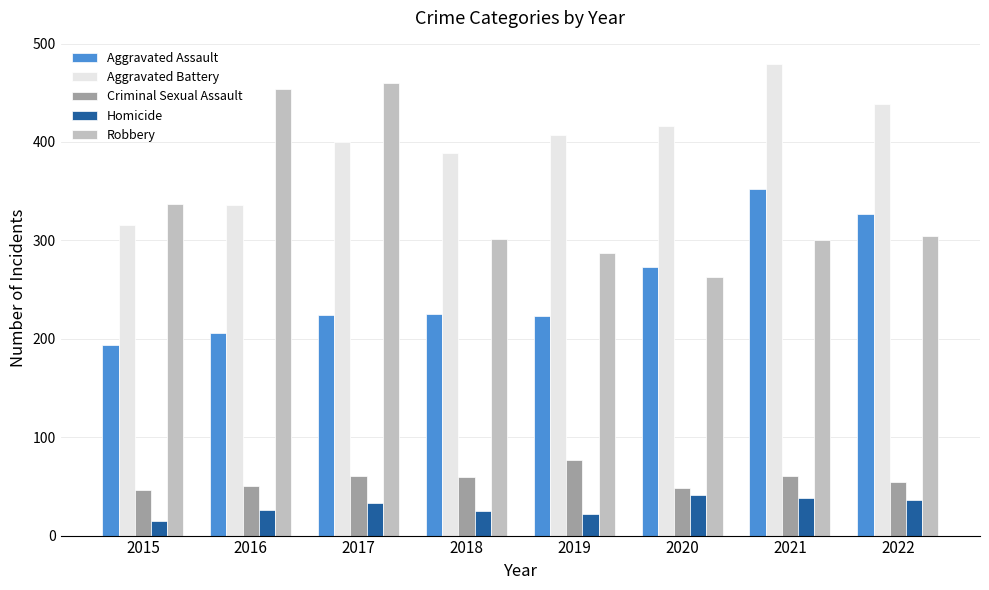

What is the value of the Robbery bar at the 2nd from the left?

454